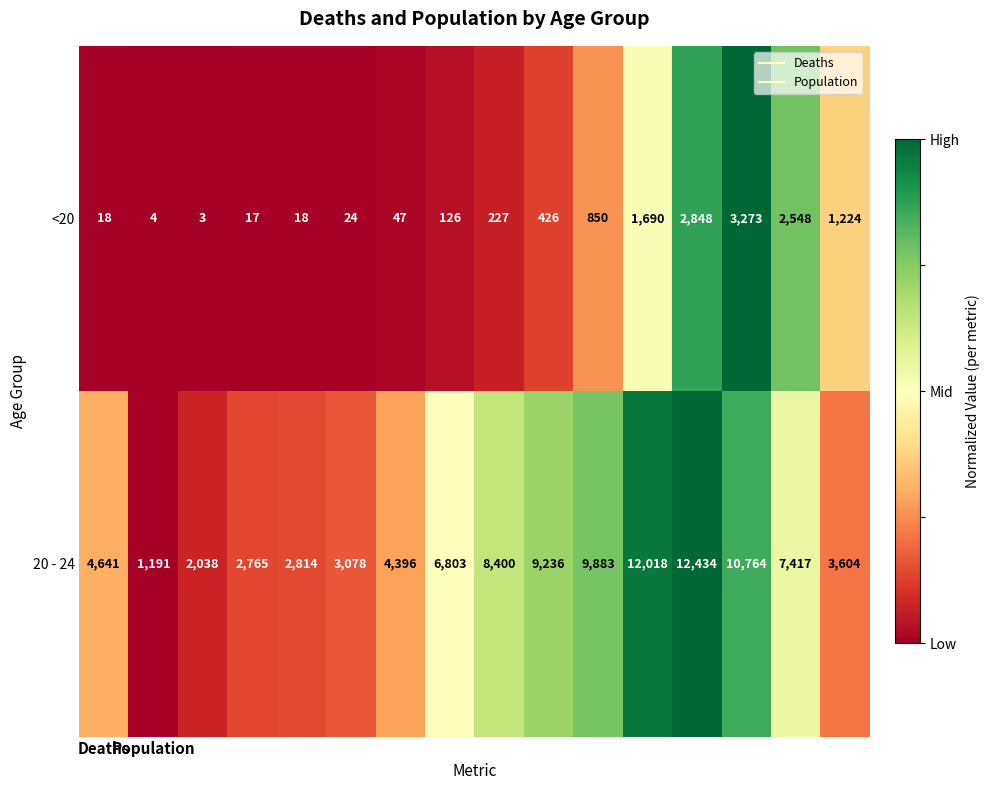

What is the maximum value for 20 - 24?

12434